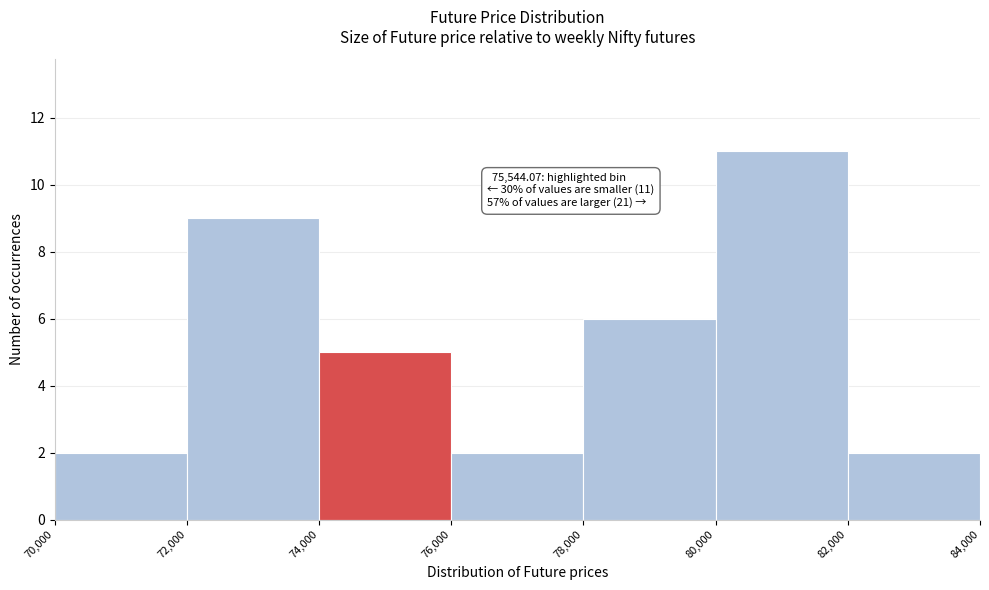

Over which range of the x-axis is the bar tallest?

80,000 to 82,000